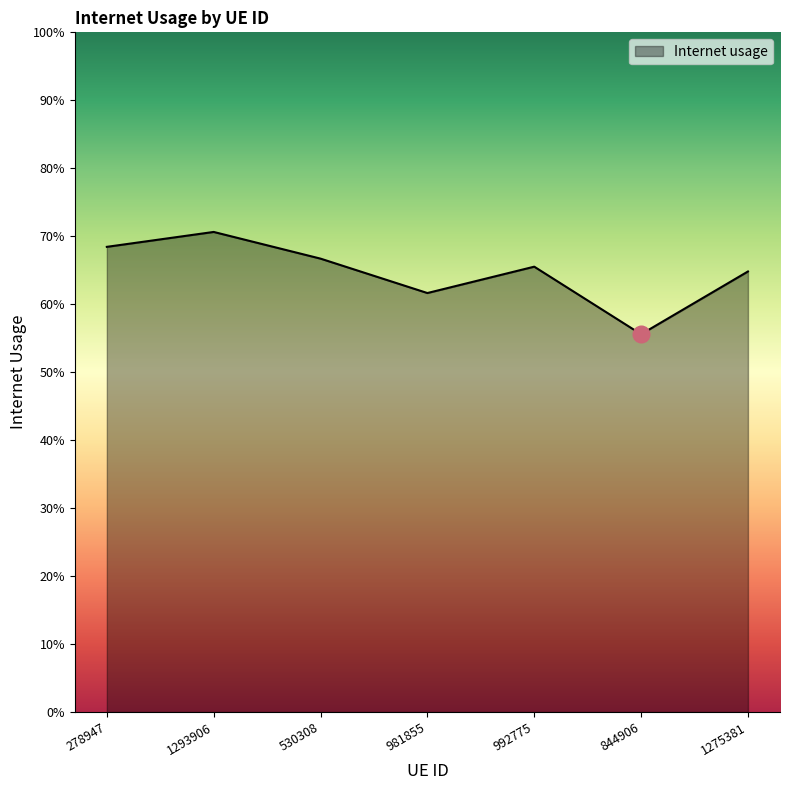

Rank the categories by value from lowest to highest.

844906, 981855, 1275381, 992775, 530308, 278947, 1293906